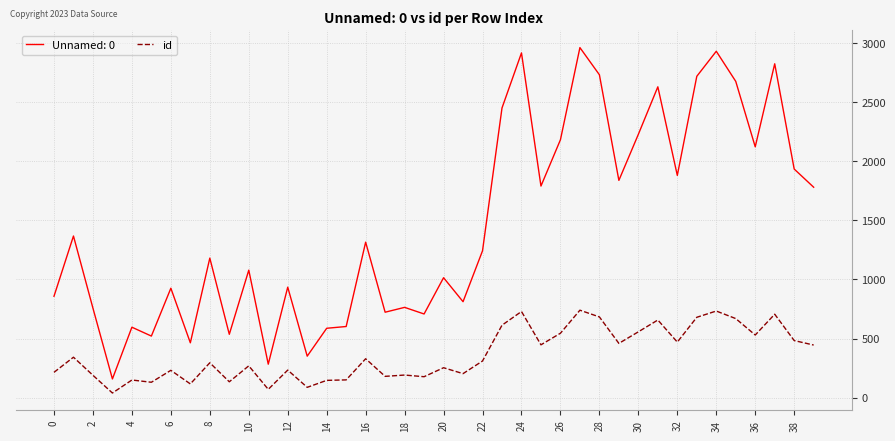

What is the difference between the maximum and minimum values in the Unnamed: 0 series?

2805